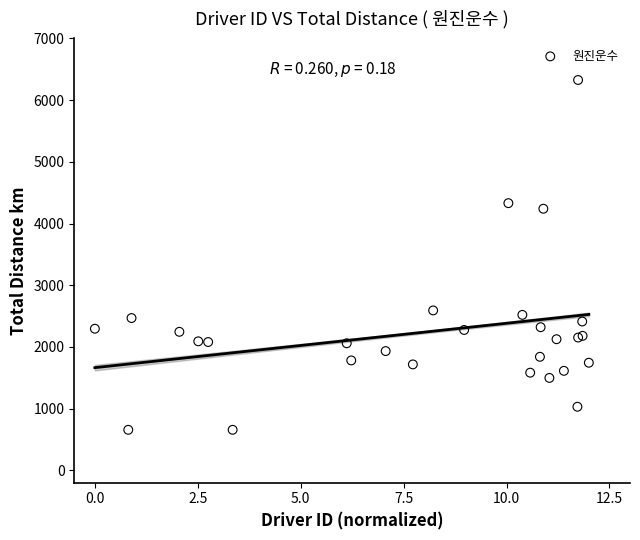

What Y value in the scatter plot is closest to 3491?

4239.6